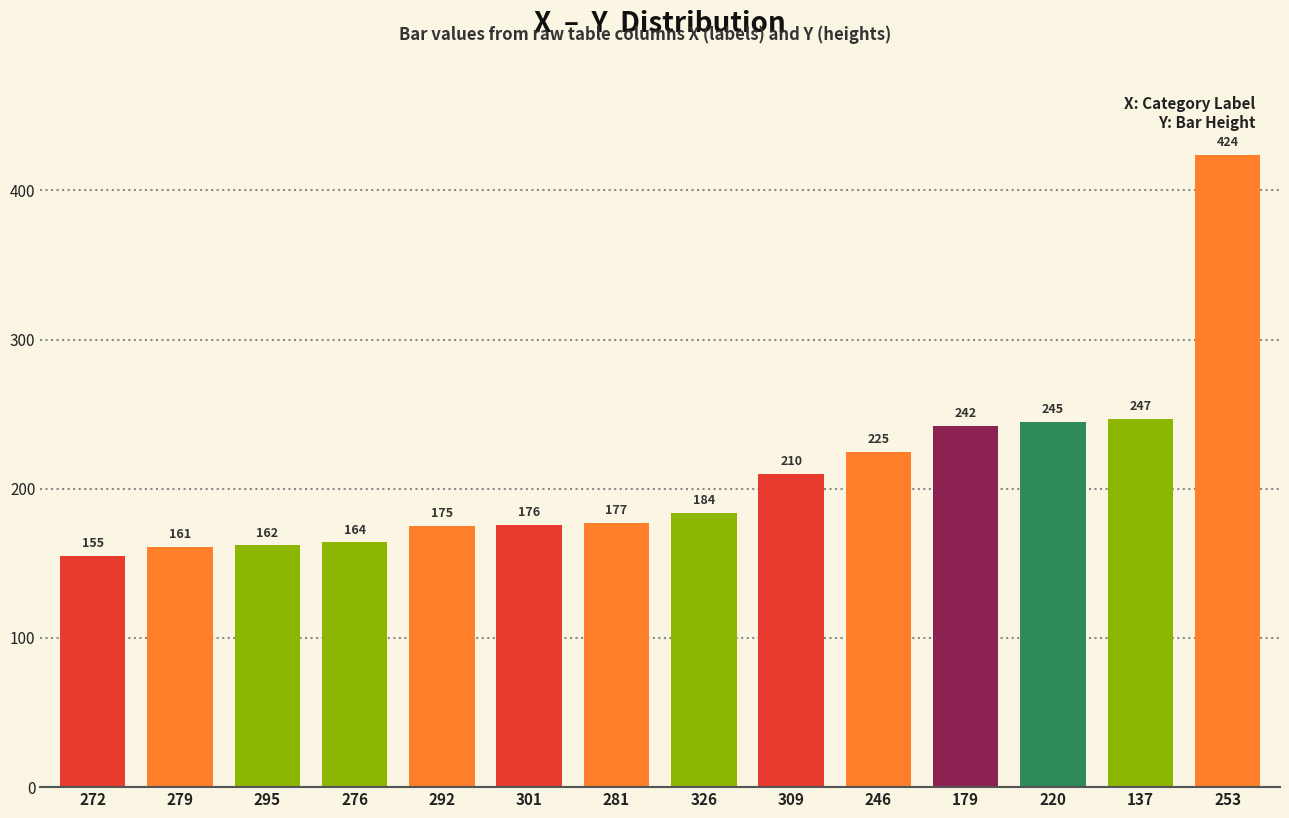

Is it true that the value at 301 is 283?

False